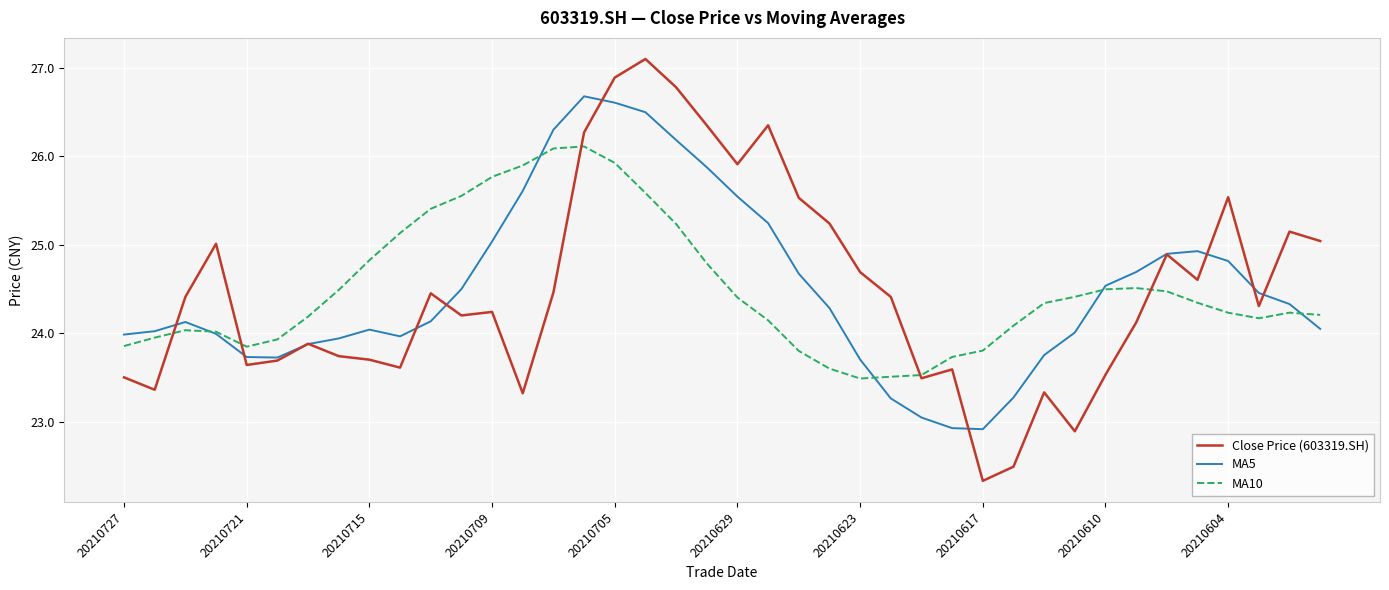

In Close Price (603319.SH), how many points are lower than both neighbors (excluding endpoints)?

11